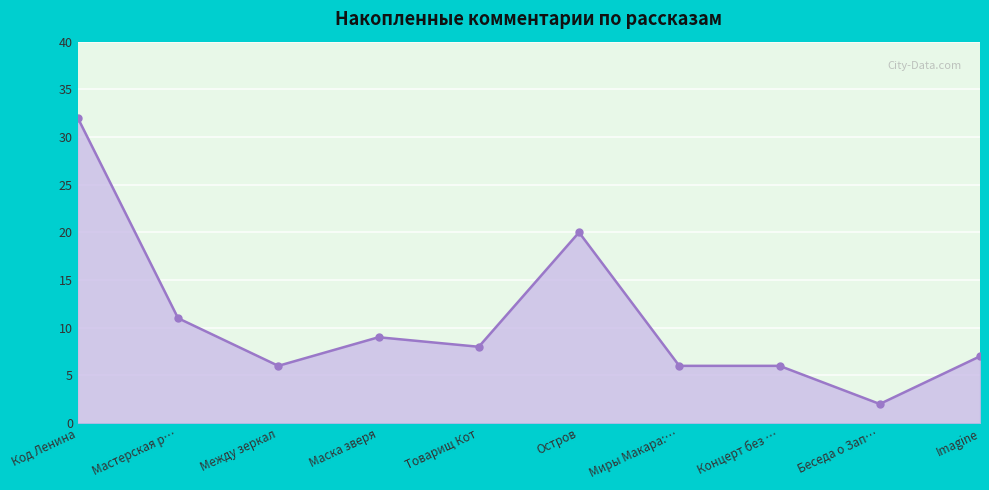

Reading left to right, transcribe all the data shown in this chart.

32	11	6	9	8	20	6	6	2	7